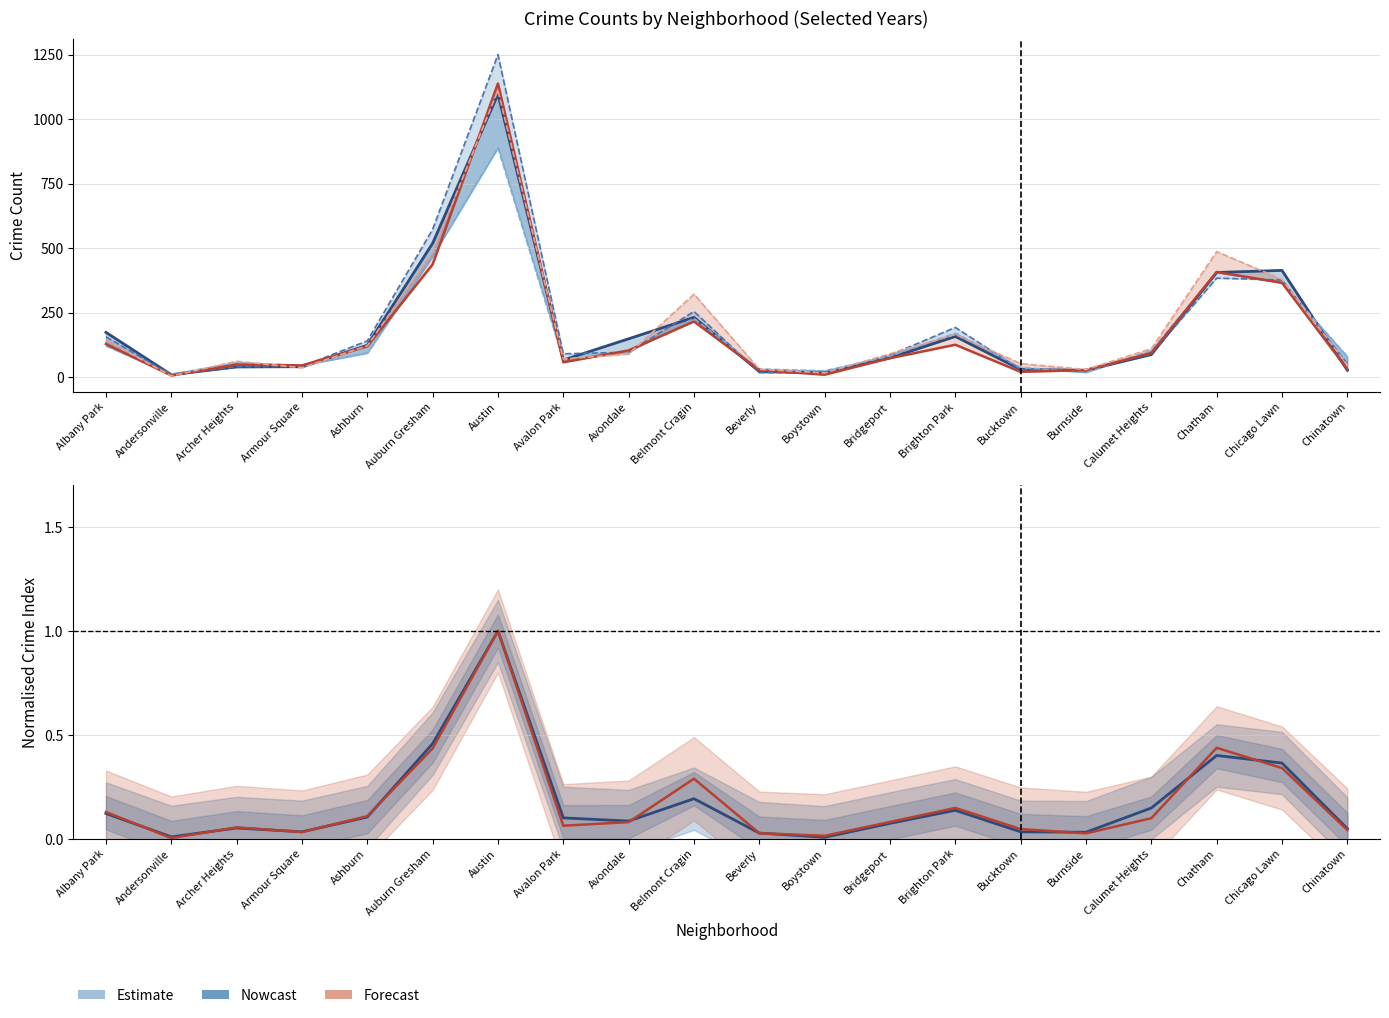

How many lines are shown in the chart?

6